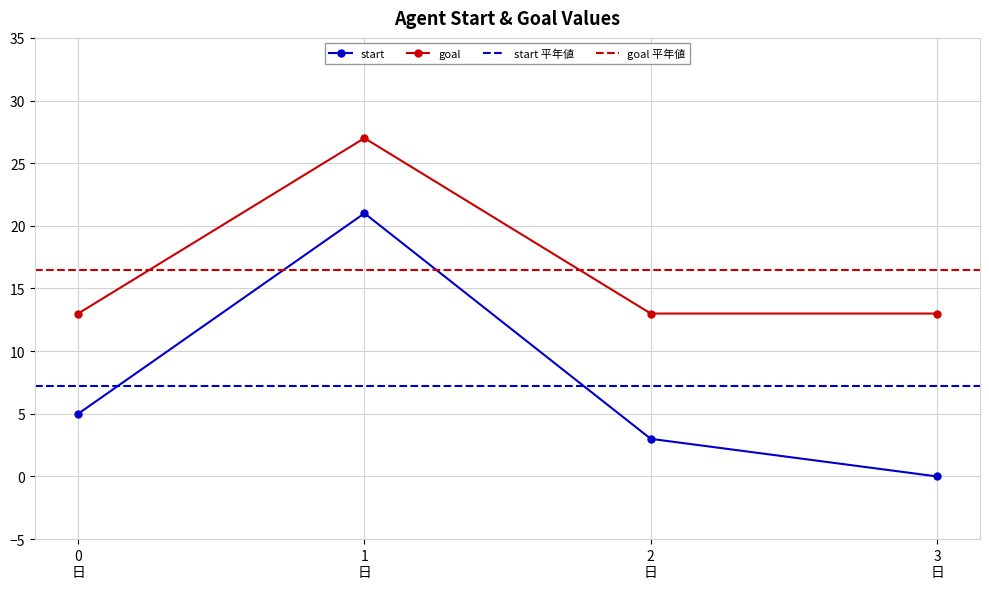

What is the minimum value for goal?

13